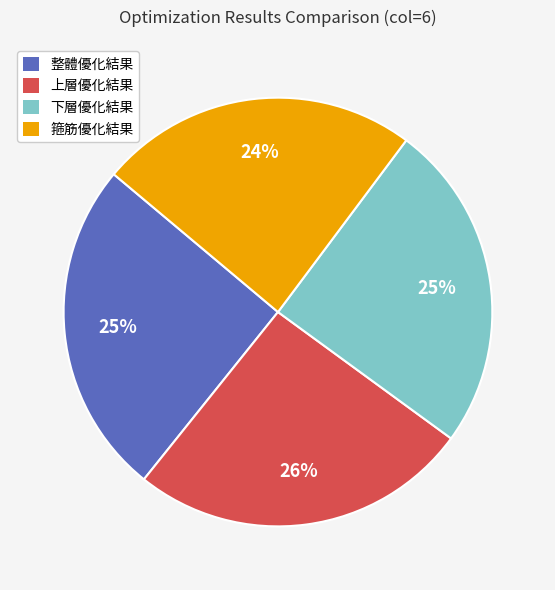

Do 下層優化結果 and 上層優化結果 together represent more than half of the pie?

Yes